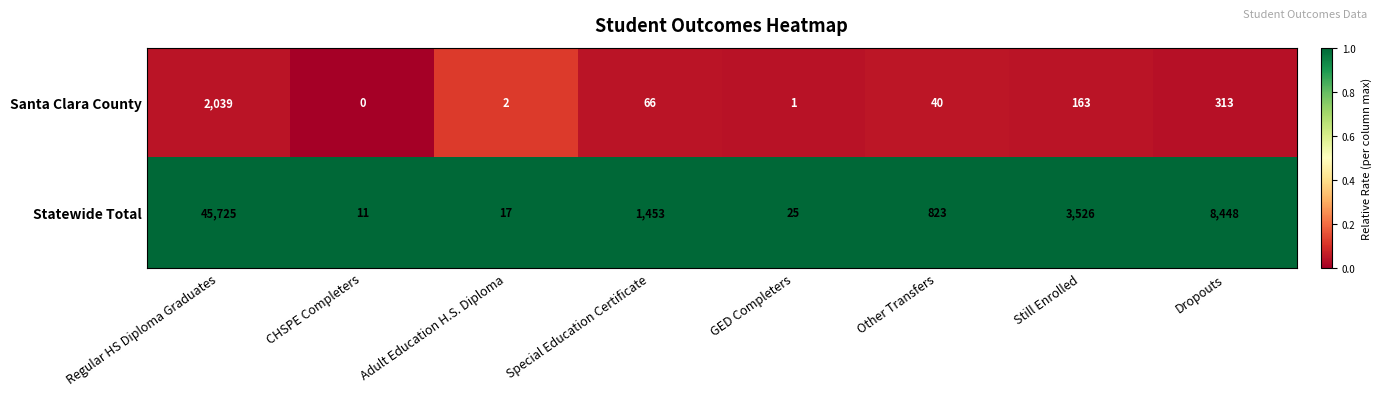

Which series has the largest range (max minus min)?

Statewide Total